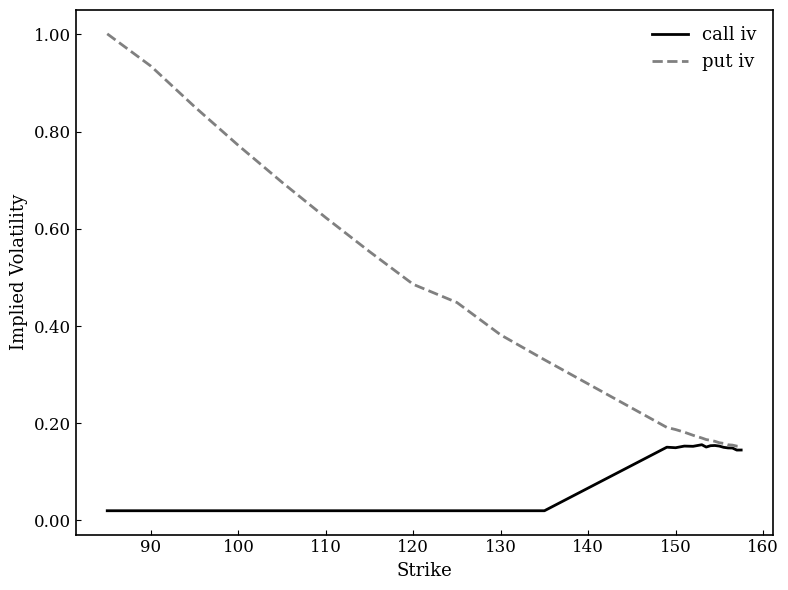

List the series in order of their peak value, highest first.

put iv, call iv